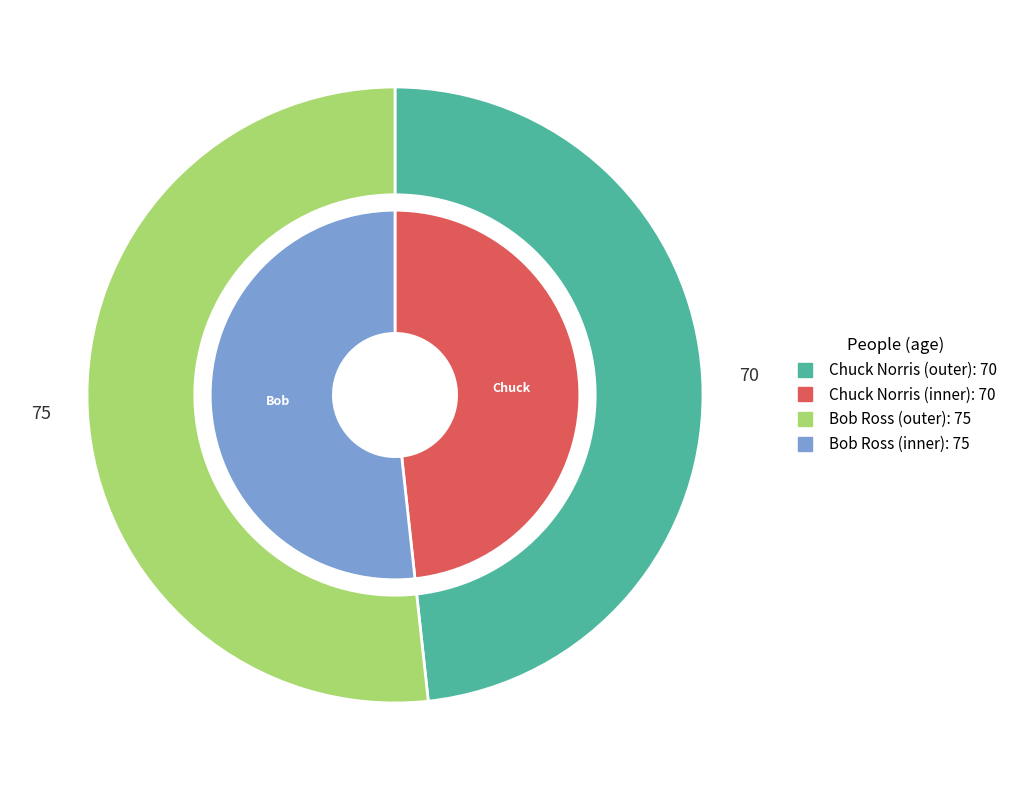

To the nearest percent, what portion does Chuck Norris represent?

48%